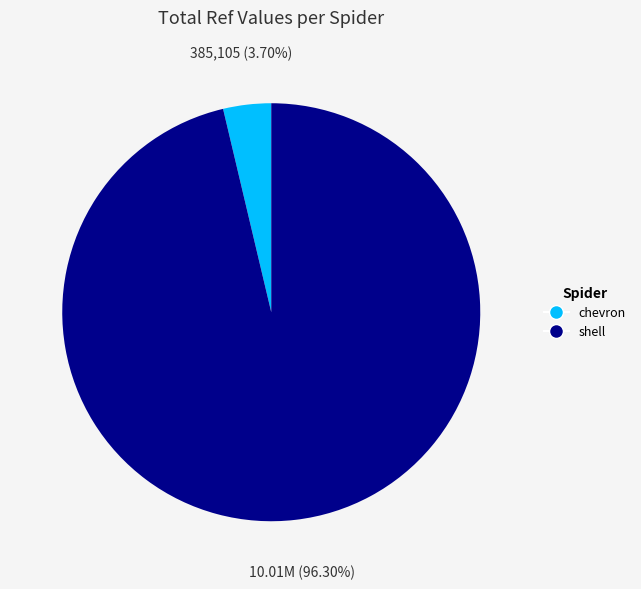

How many slices are in this pie chart?

2